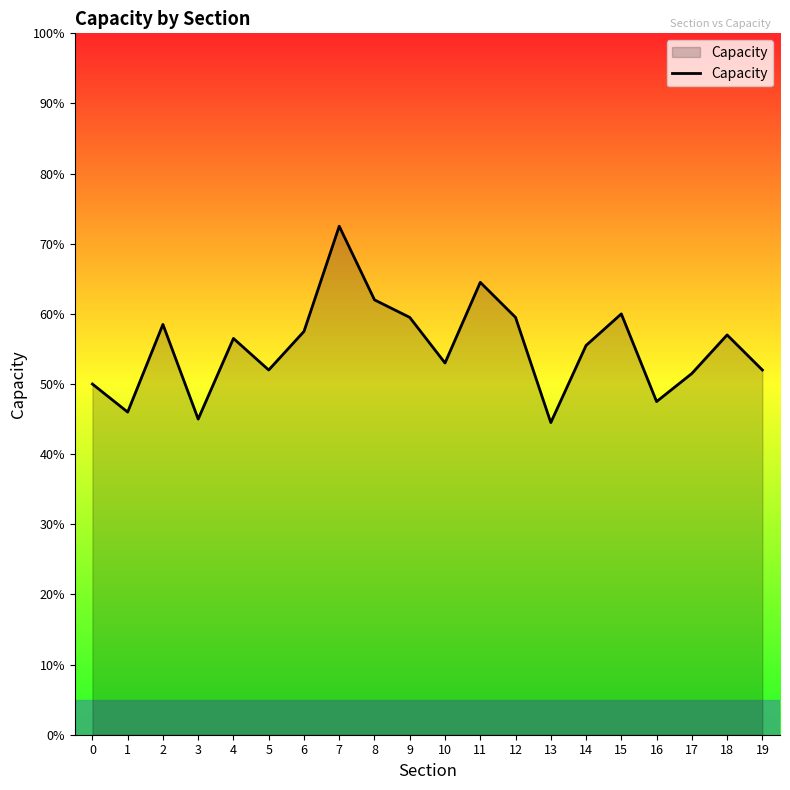

What is the difference between the maximum and second lowest values?

27.5